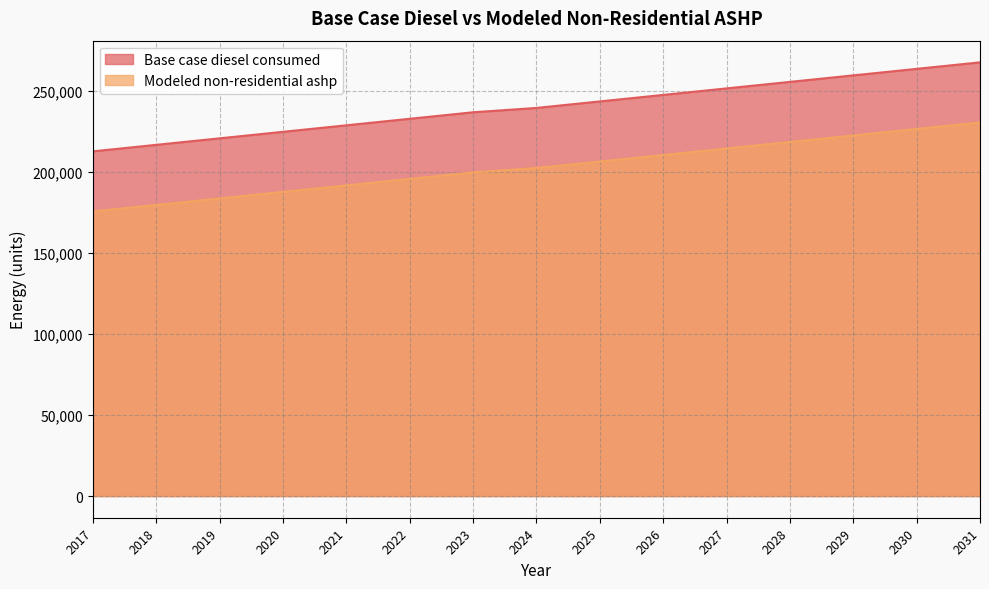

List the labels in order of Base case diesel consumed value, largest first.

2031, 2030, 2029, 2028, 2027, 2026, 2025, 2024, 2023, 2022, 2021, 2020, 2019, 2018, 2017